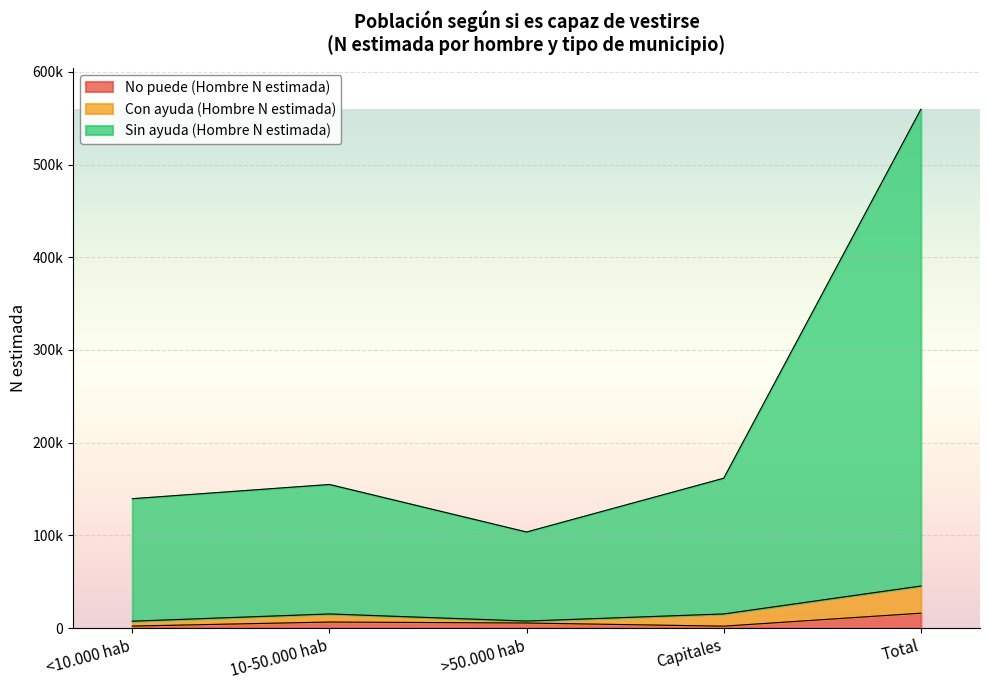

Does the chart display data point markers on the line(s)?

No